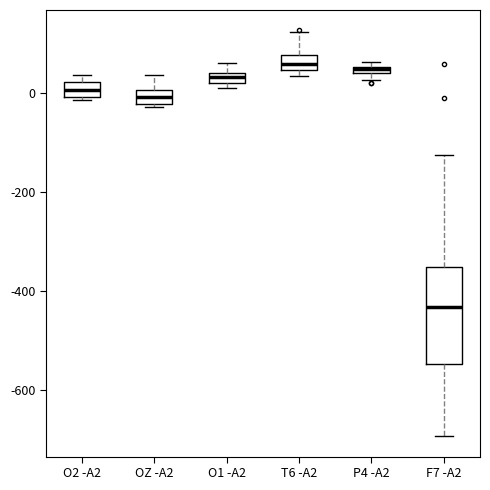

Comparing the boxes themselves (not the whiskers), which one is the tallest?

F7 -A2